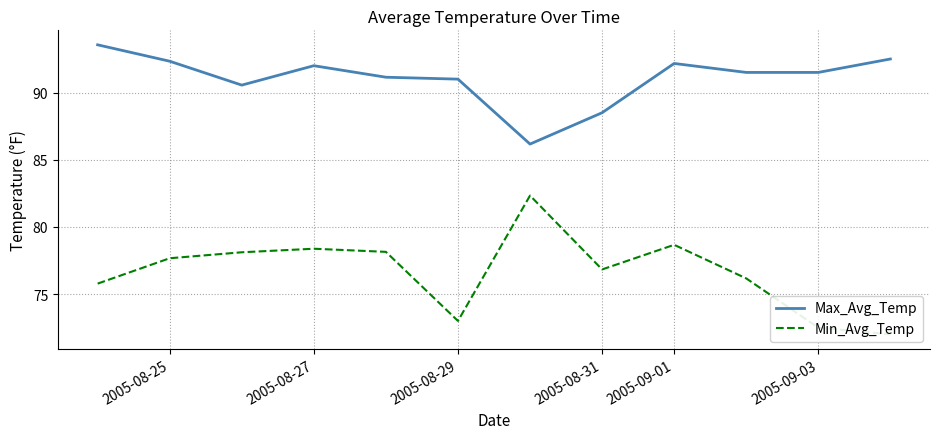

Where is Max_Avg_Temp nearest to the value 89?

2005-08-31